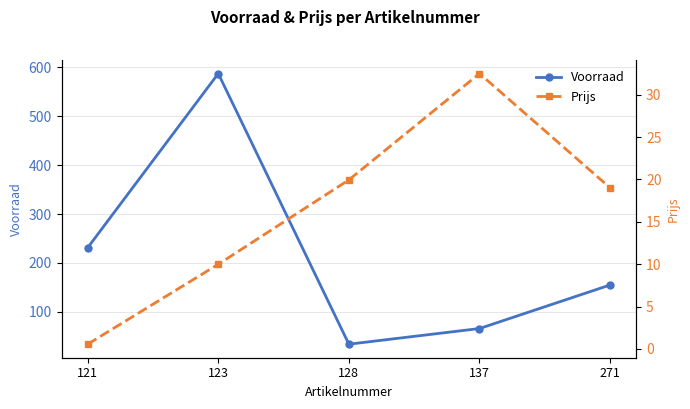

True or false: Prijs and Voorraad cross at least once.

False